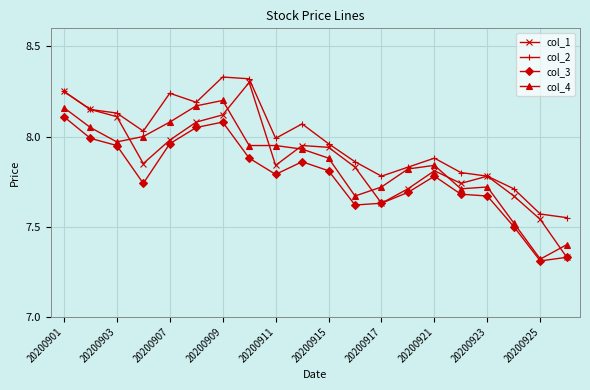

At how many categories does at least one series exceed 7?

20